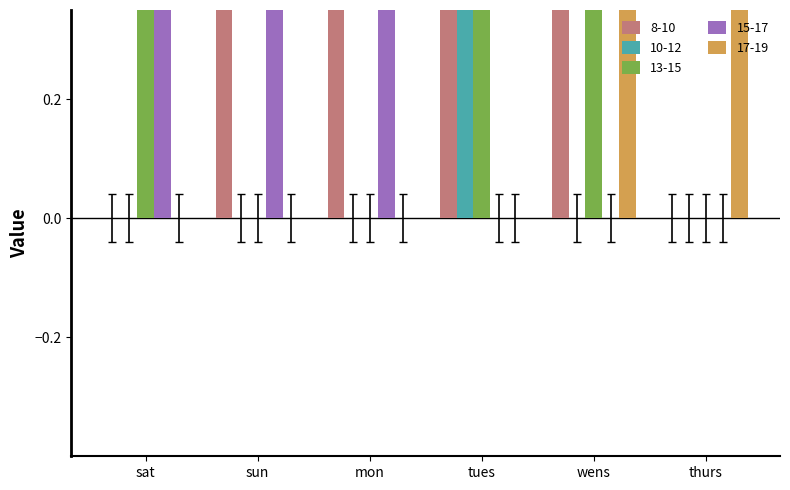

True or false: 10-12 has a value of -0.0 at thurs.

True